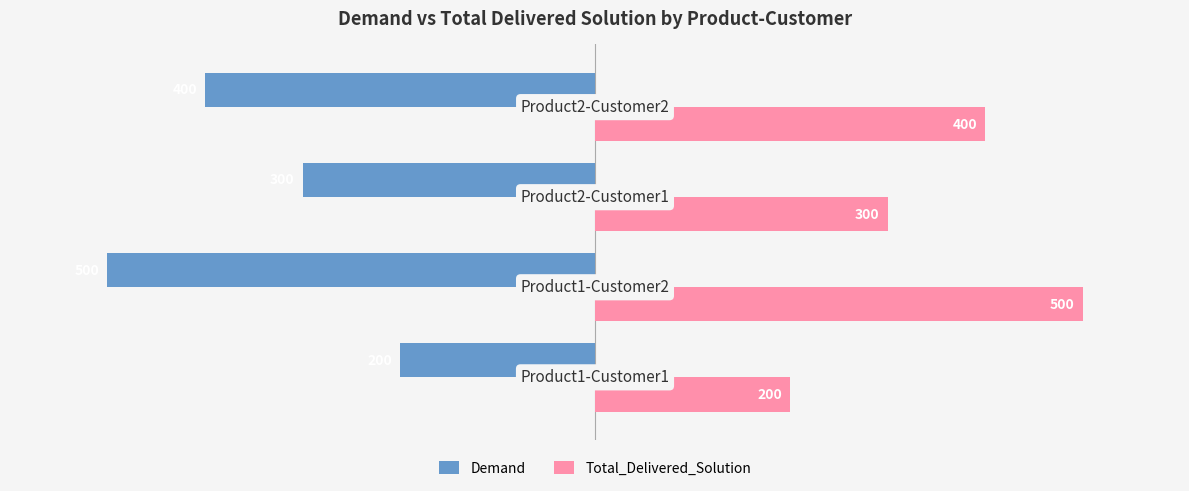

What is the minimum value shown in the chart?

-500